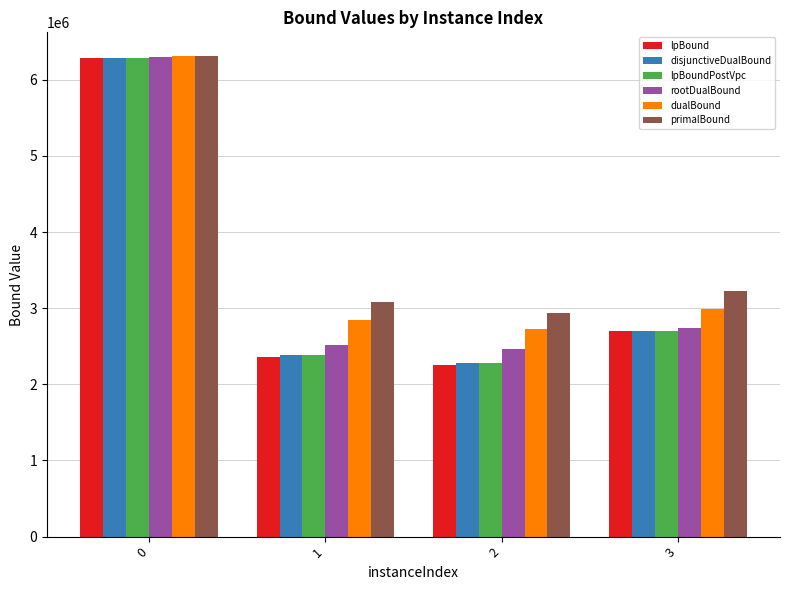

What is the maximum value for dualBound?

6307953.2